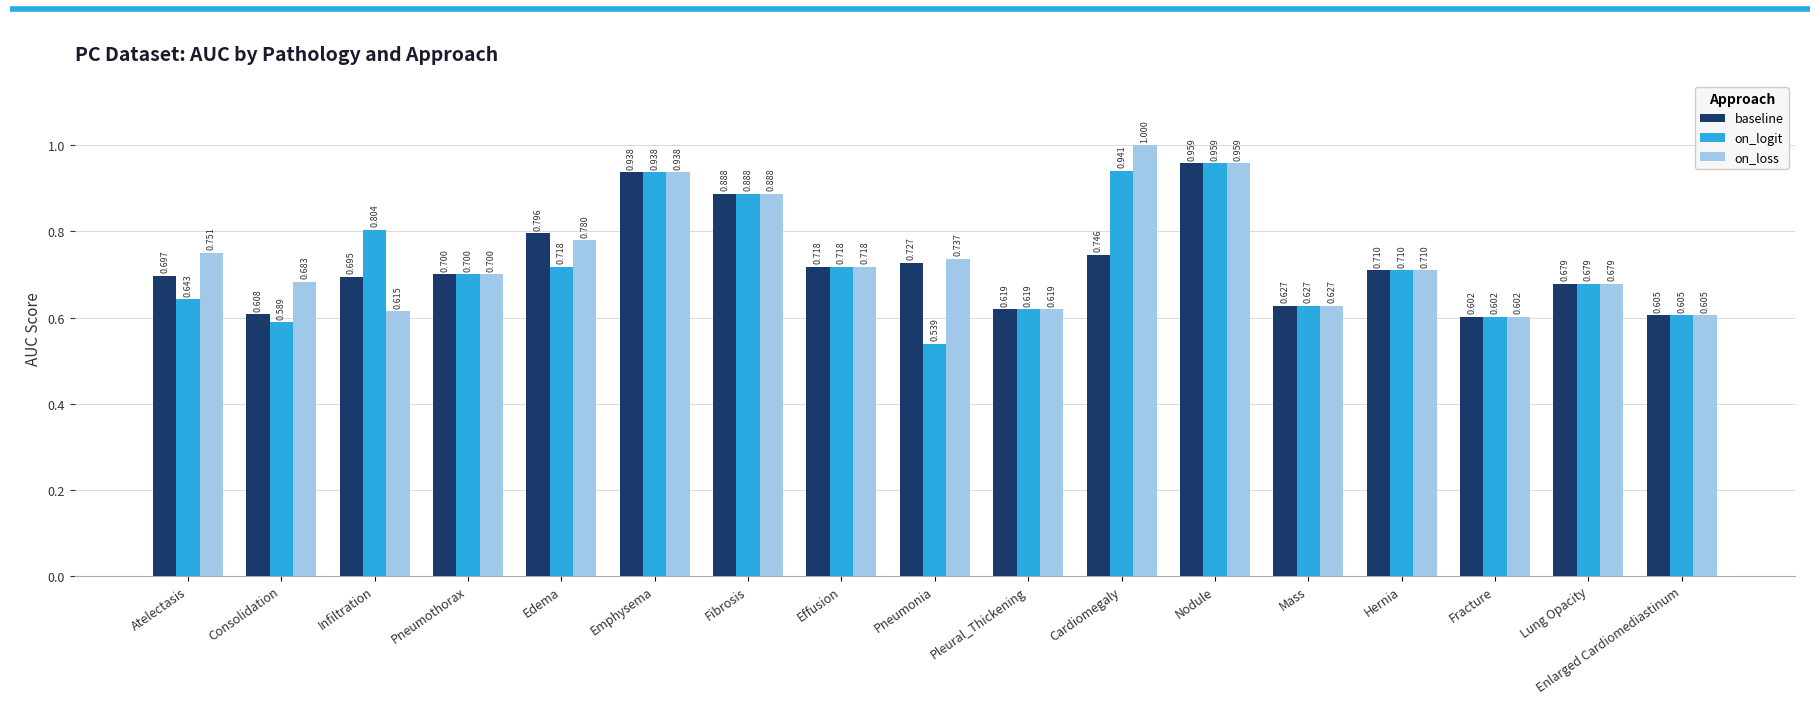

True or false: on_logit has a value of 1.5 at Nodule.

False